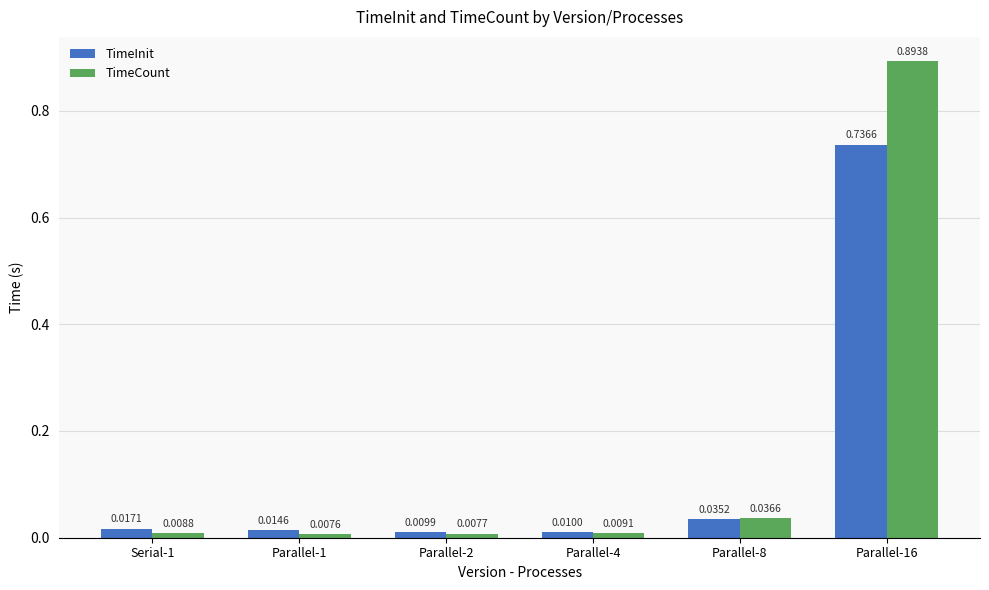

List the labels in order of TimeInit value, largest first.

Parallel-16, Parallel-8, Serial-1, Parallel-1, Parallel-4, Parallel-2